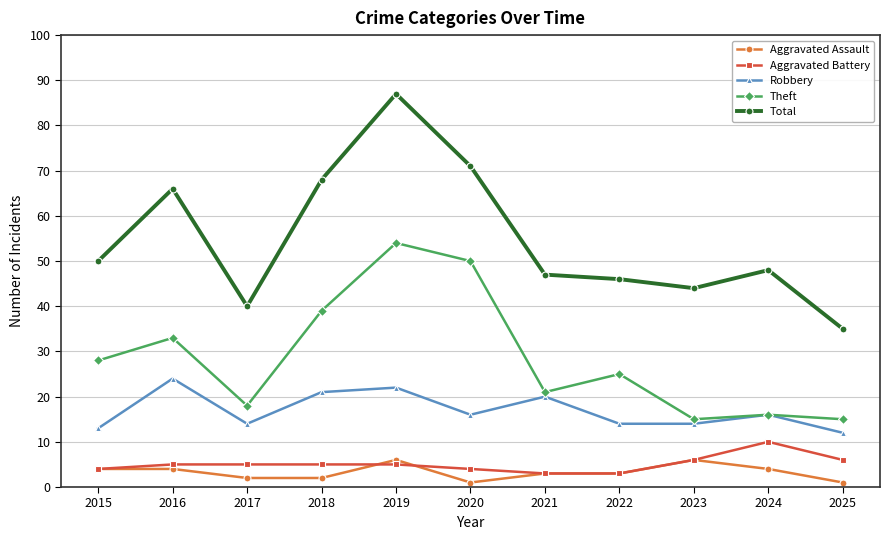

Which category has the lowest value in the Total series?

2025